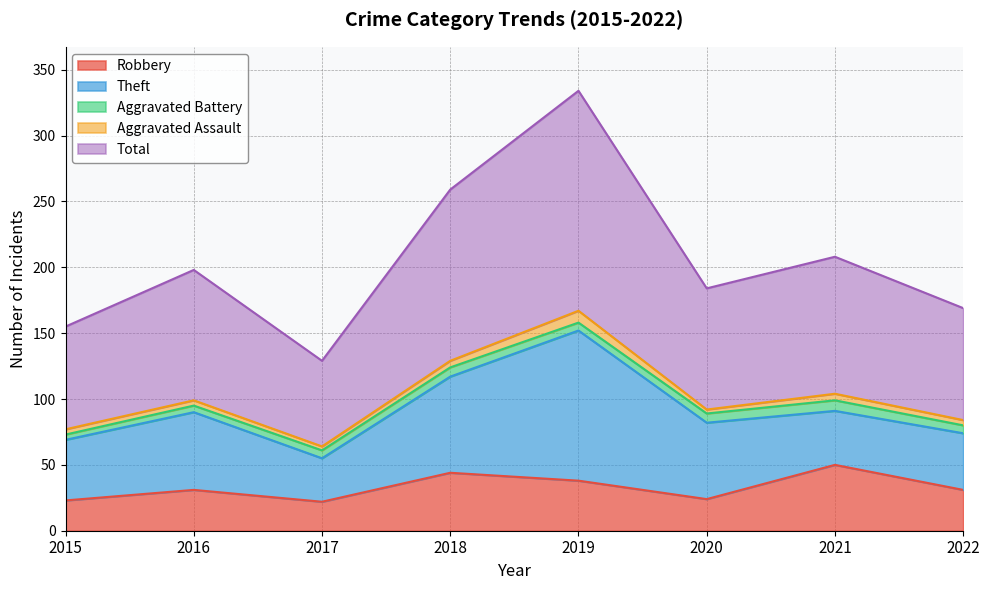

How many interior local peaks does the Total series have?

3